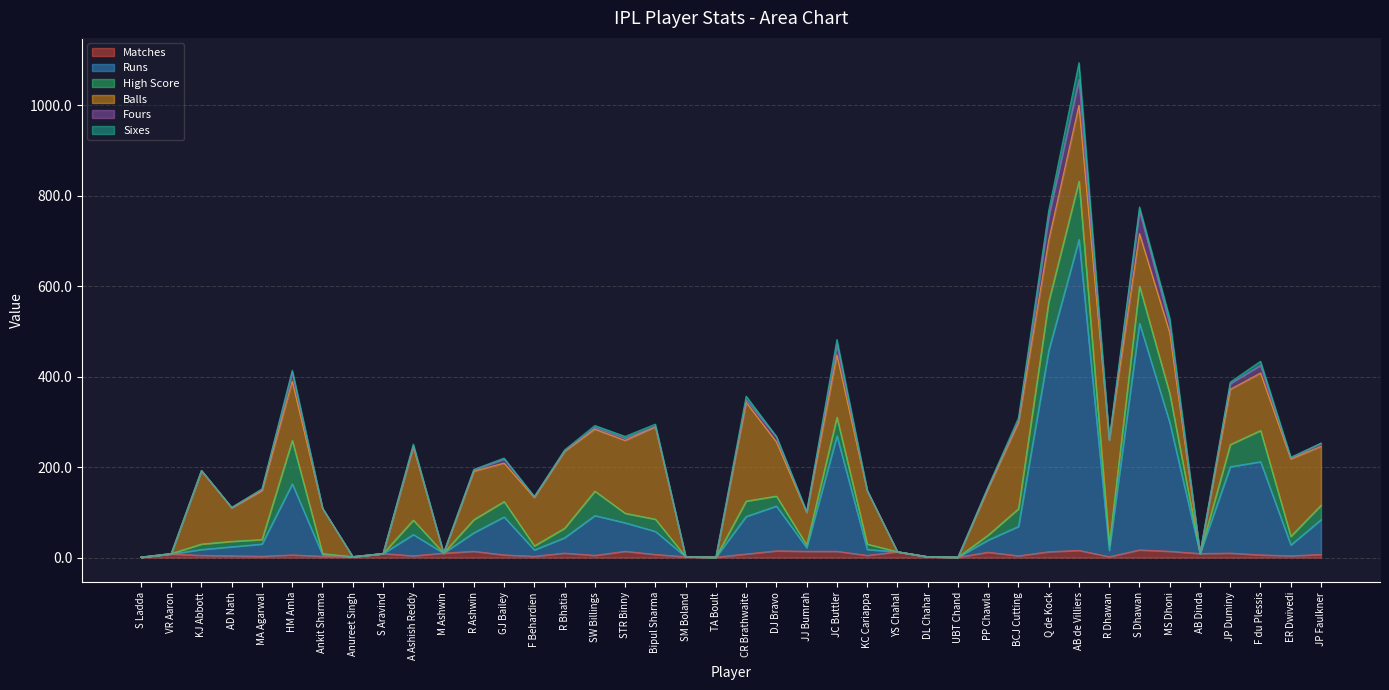

What is the difference between the maximum and minimum values in the Runs series?

687